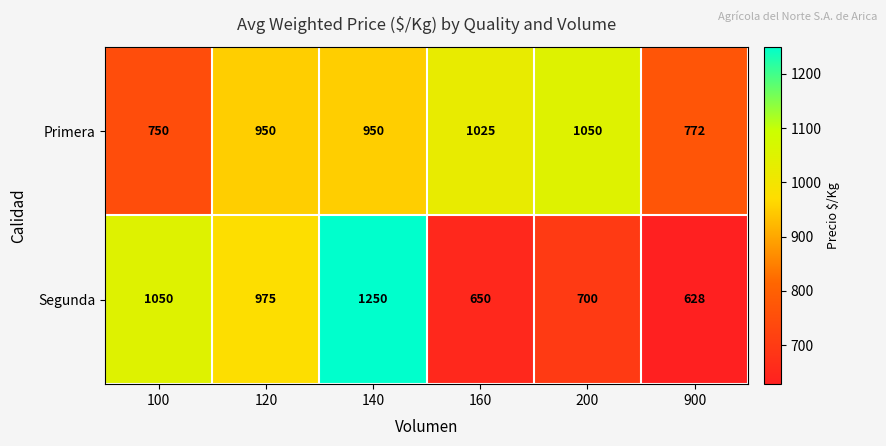

Which series has the widest spread of values?

Segunda